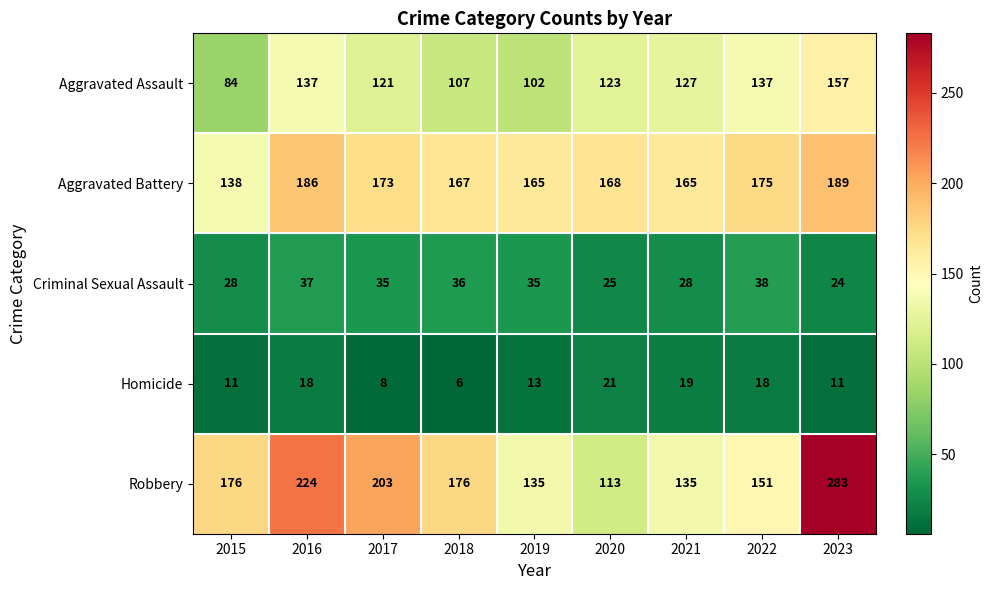

Read the Homicide value at 2016, to the nearest 5.

20